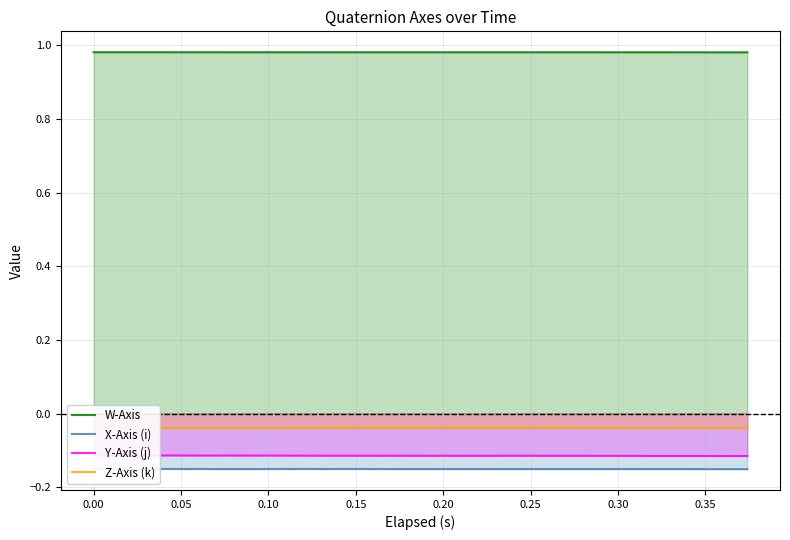

True or false: X-Axis (i) and W-Axis intersect in this chart.

False